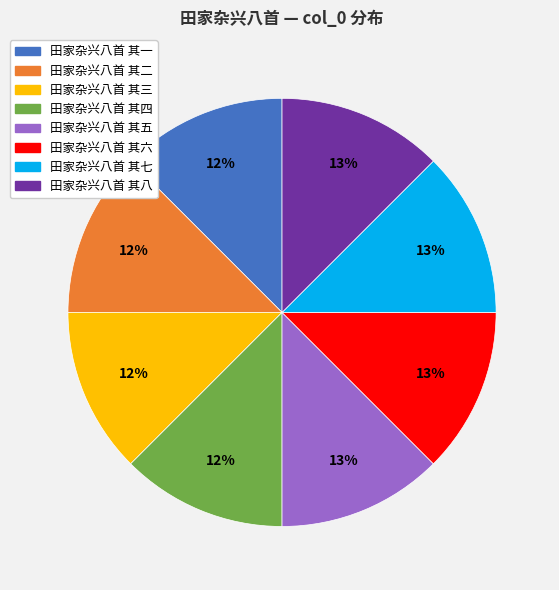

Is the sum of 田家杂兴八首 其七 and 田家杂兴八首 其八 greater than half?

No